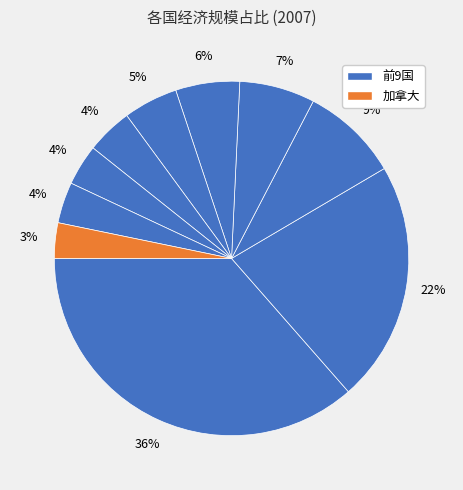

How many segments does this pie chart have?

10